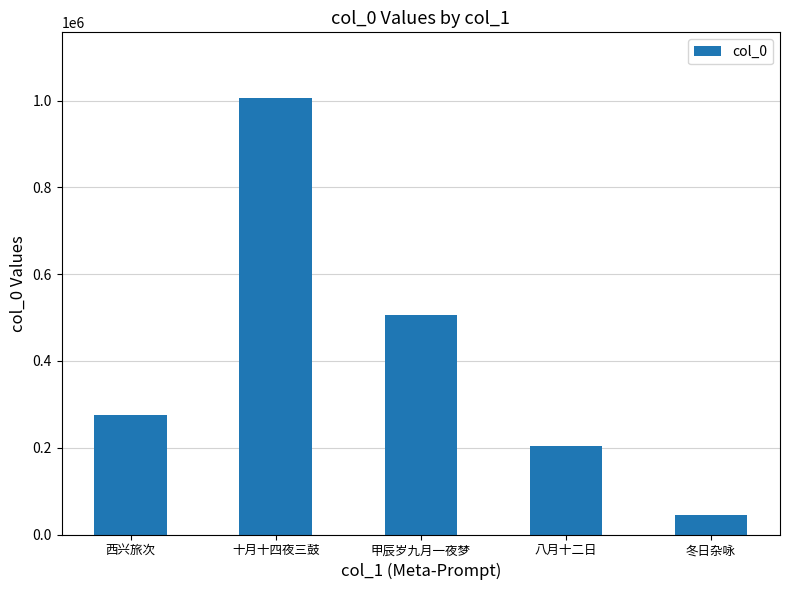

What is the difference between the second highest and second lowest values?

302452